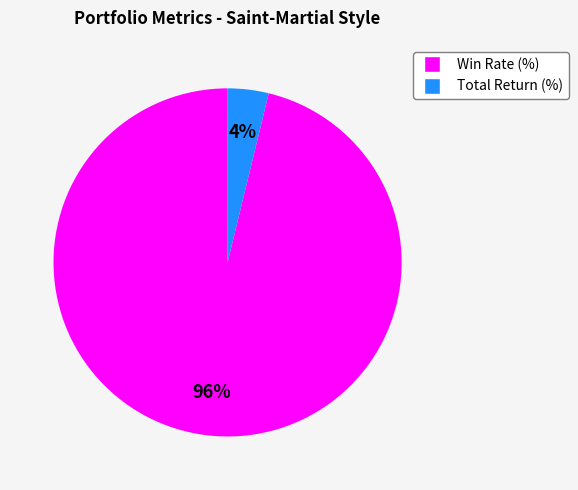

To the nearest percent, what is the difference between the largest and smallest slice percentages?

92%